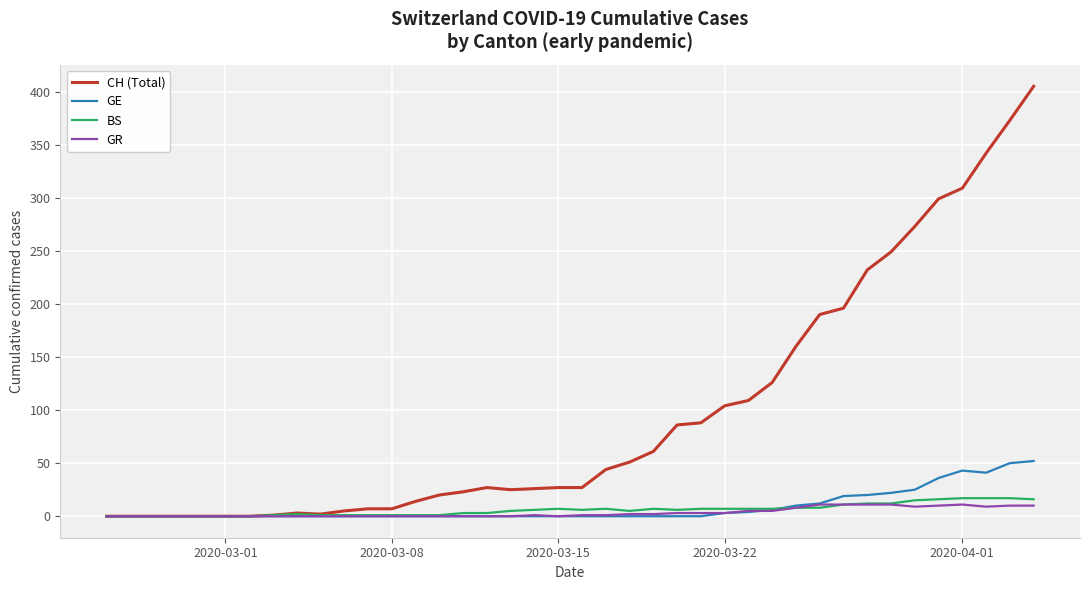

What is the greatest value displayed?

405